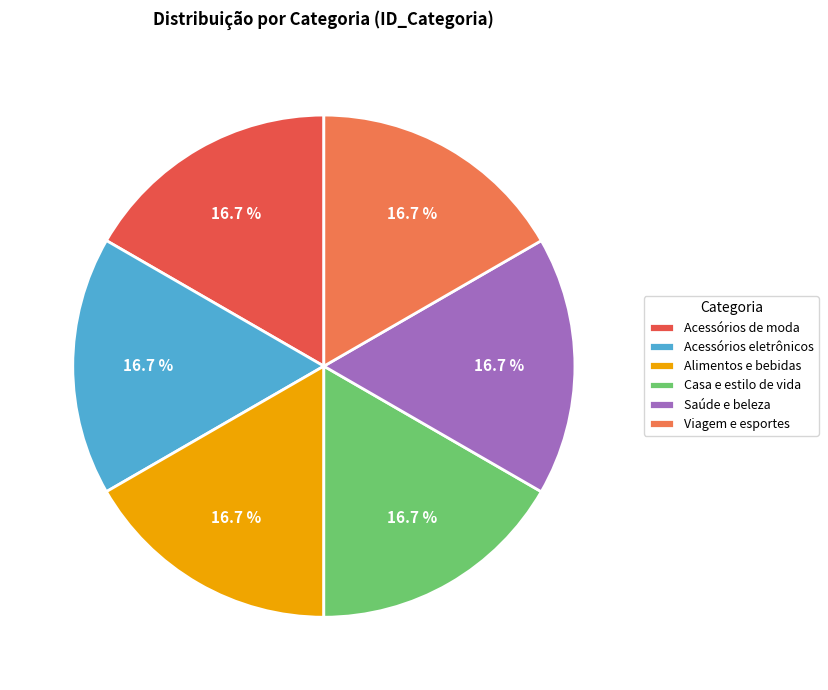

The Casa e estilo de vida slice represents 9% of the pie. True or false?

False